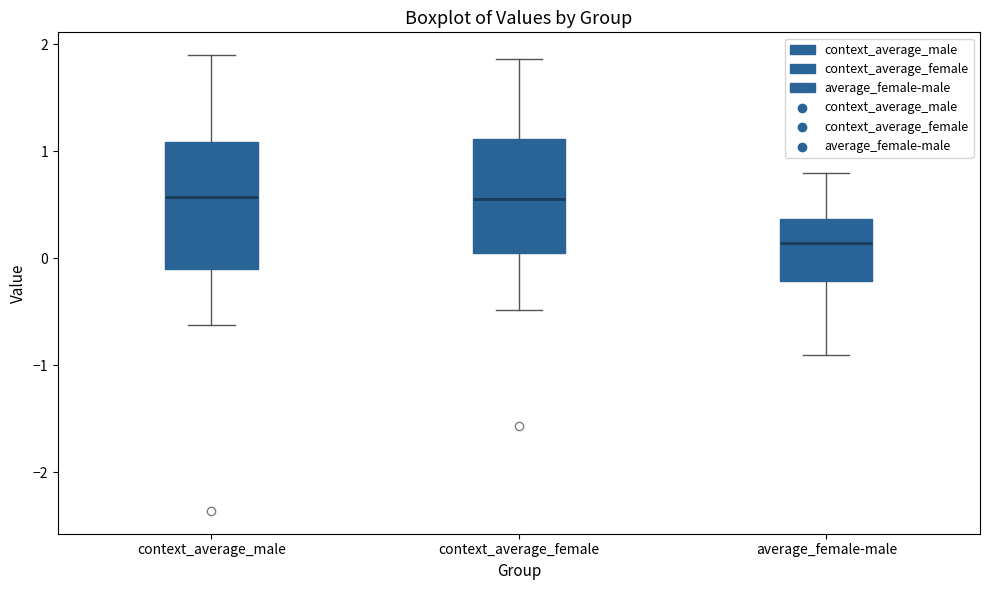

Which box has the lowest median line?

average_female-male